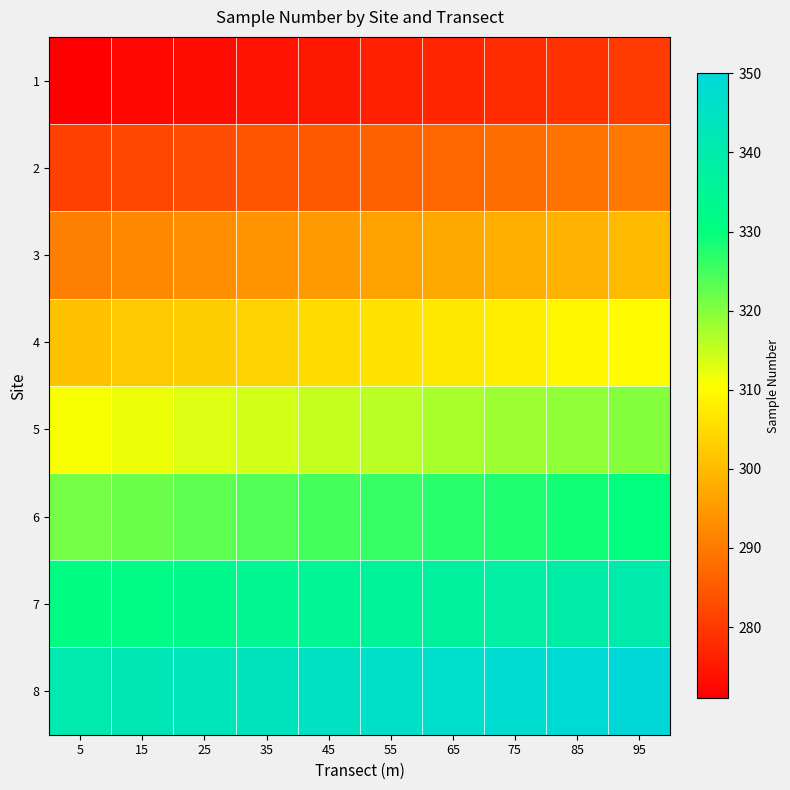

Reading left to right, extract all data points from this chart.

1: 5=271	15=272	25=273	35=274	45=275	55=276	65=277	75=278	85=279	95=280
2: 5=281	15=282	25=283	35=284	45=285	55=286	65=287	75=288	85=289	95=290
3: 5=291	15=292	25=293	35=294	45=295	55=296	65=297	75=298	85=299	95=300
4: 5=301	15=302	25=303	35=304	45=305	55=306	65=307	75=308	85=309	95=310
5: 5=311	15=312	25=313	35=314	45=315	55=316	65=317	75=318	85=319	95=320
6: 5=321	15=322	25=323	35=324	45=325	55=326	65=327	75=328	85=329	95=330
7: 5=331	15=332	25=333	35=334	45=335	55=336	65=337	75=338	85=339	95=340
8: 5=341	15=342	25=343	35=344	45=345	55=346	65=347	75=348	85=349	95=350